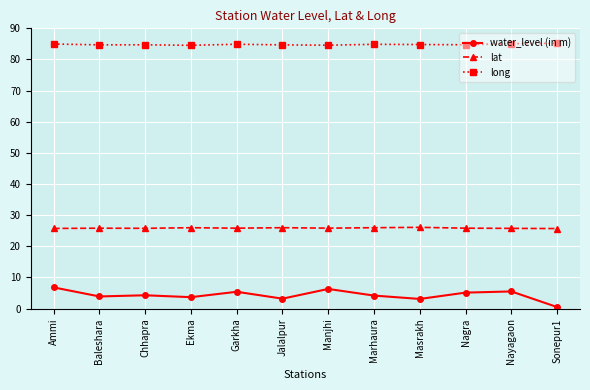

What is the sum of the lat values at Ekma and Ammi?

51.7